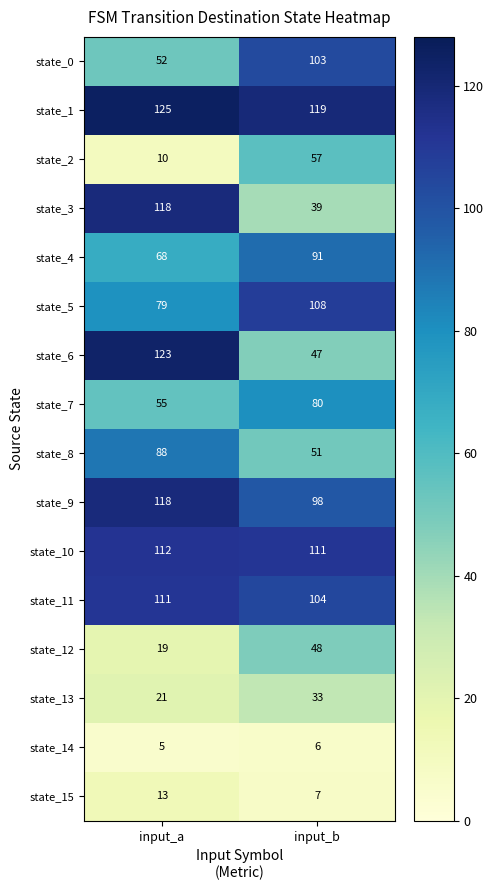

Where is state_3 nearest to the value 78?

input_b